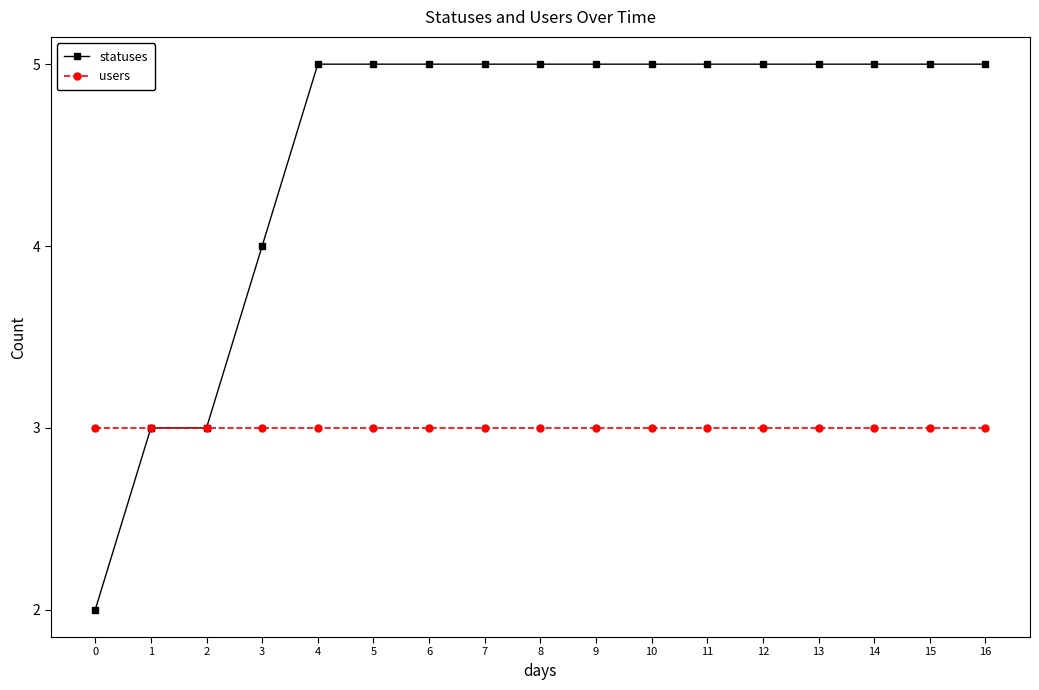

What is the highest value of the users series?

3